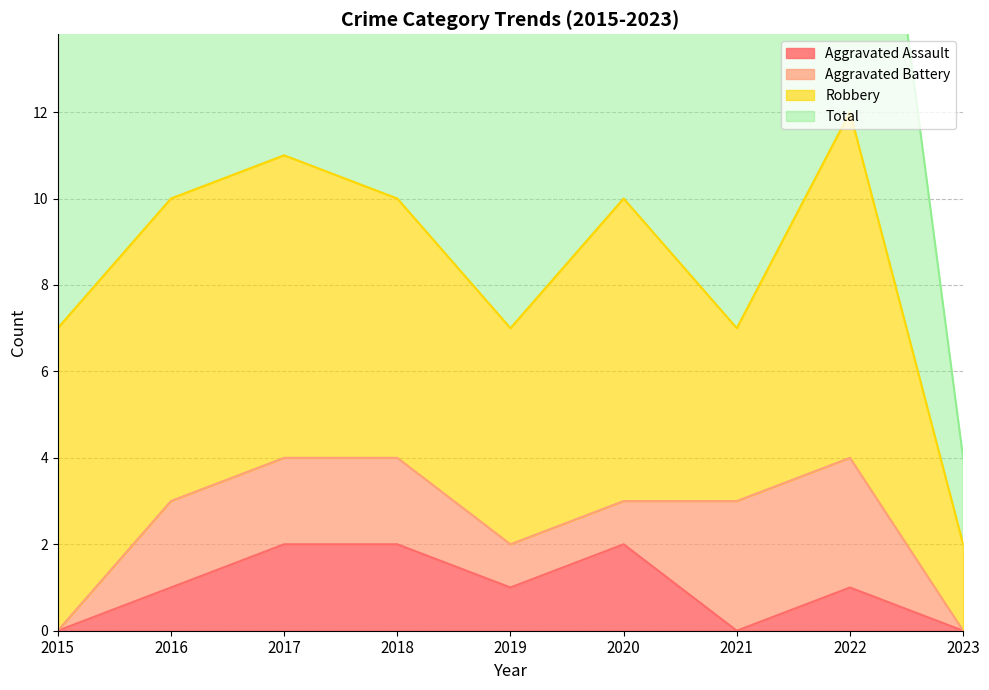

The Aggravated Assault series shows 2 at 2019. True or false?

False